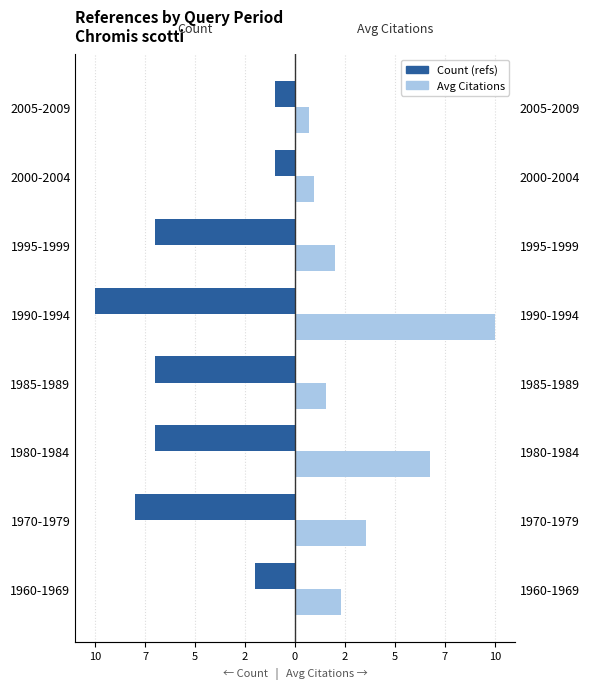

How many bars are there in total?

16